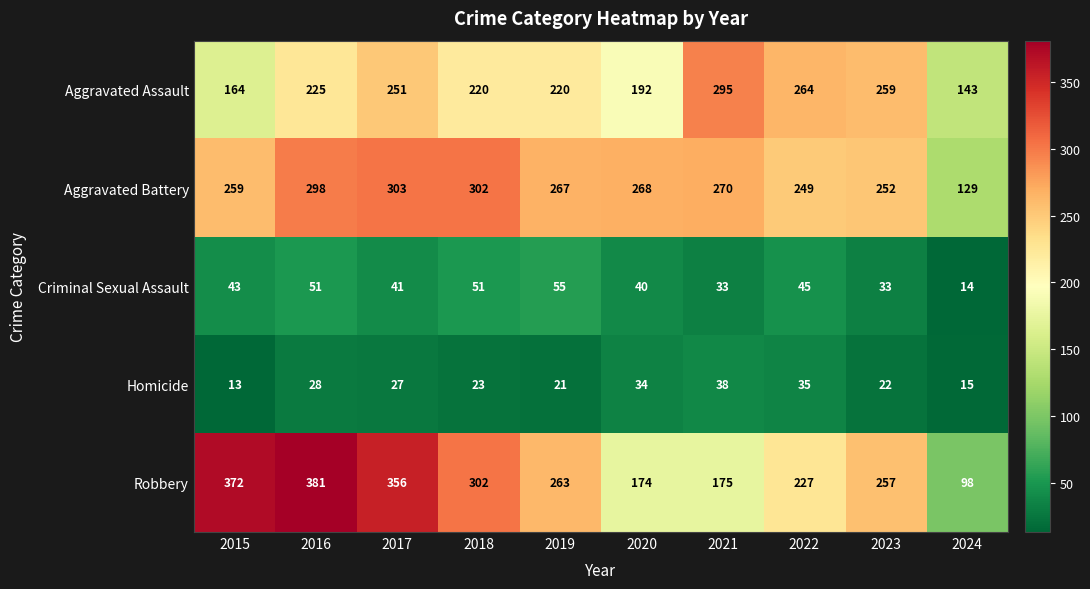

What is the difference between the second highest and minimum values in the Criminal Sexual Assault series?

37